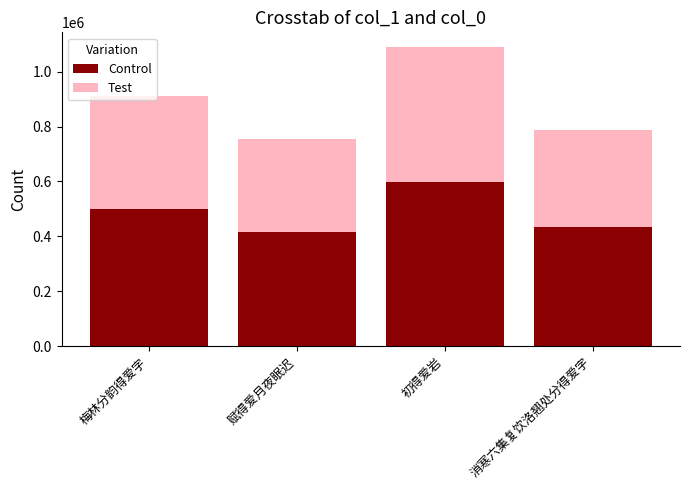

What are all the series names shown in the legend?

Control, Test